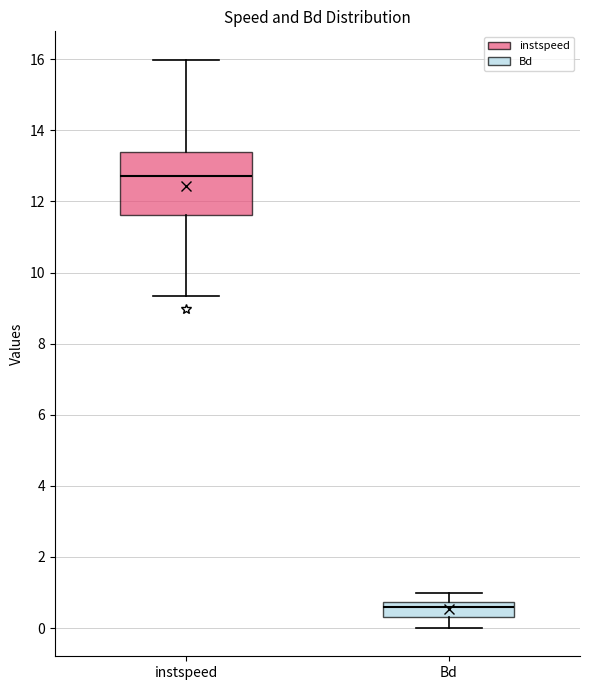

Reading left to right, read every box against the y-axis: the position of its median line, the range the box covers, and the ends of its whiskers. The values are not printed on the chart, so give them approximately, as read against the axis.

instspeed: median 12.8, box 11.6 to 13.4, whiskers 9.4 to 16.0
Bd: median 0.6, box 0.4 to 0.8, whiskers 0.0 to 1.0